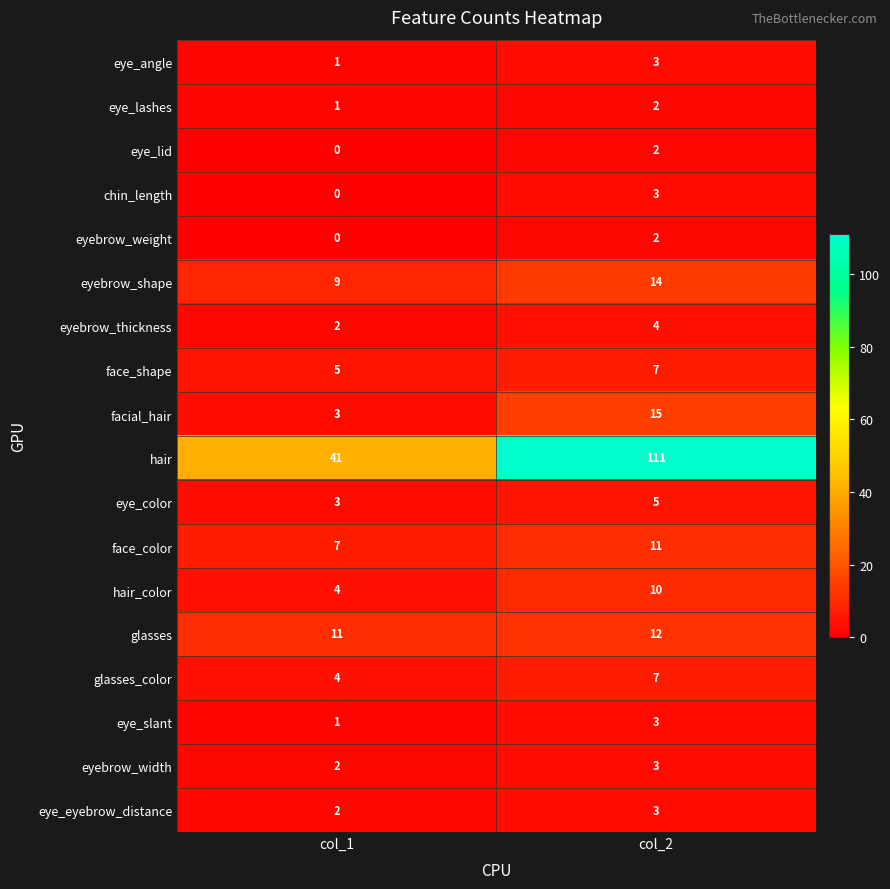

What is the spread (max minus min) of values at col_2?

109